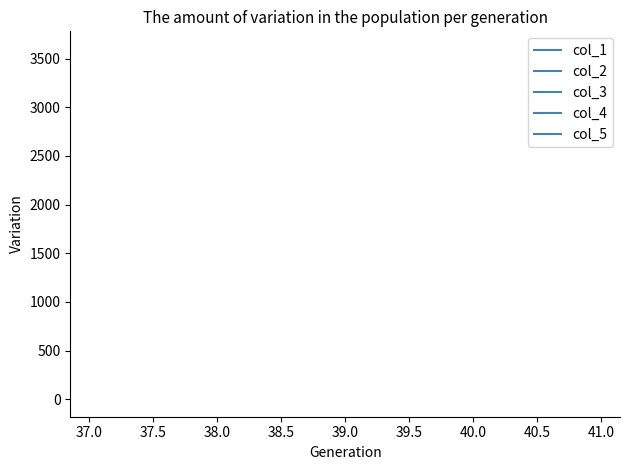

What are all the series names shown in the legend?

col_1, col_2, col_3, col_4, col_5